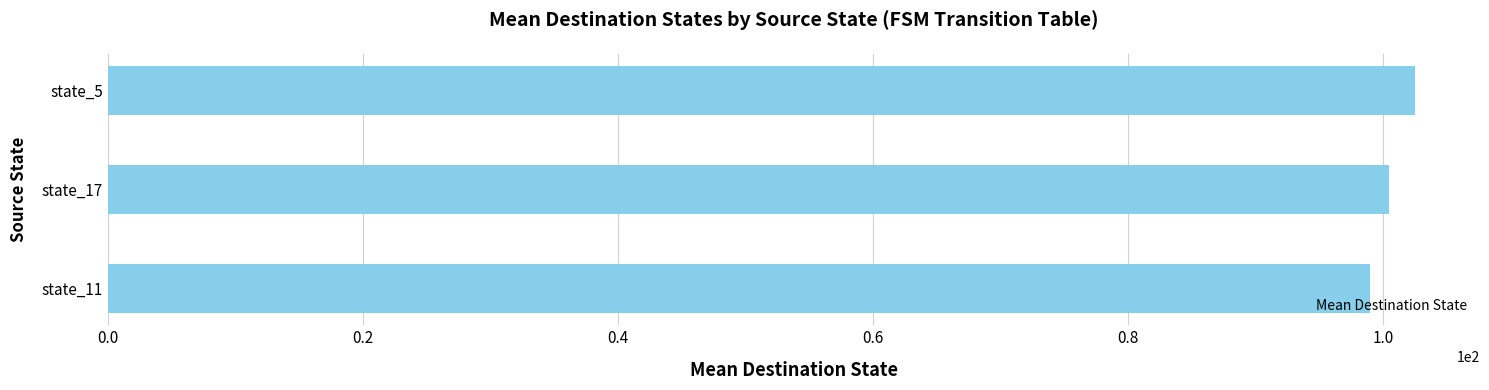

Reading top to bottom, what are all the values shown in this chart?

102.5	100.5	99.0